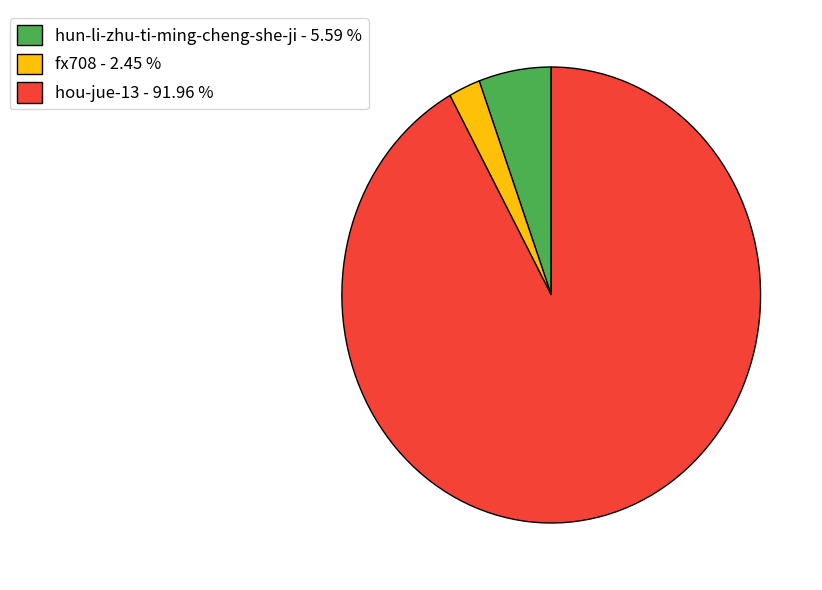

What is the smallest slice in the pie chart?

fx708